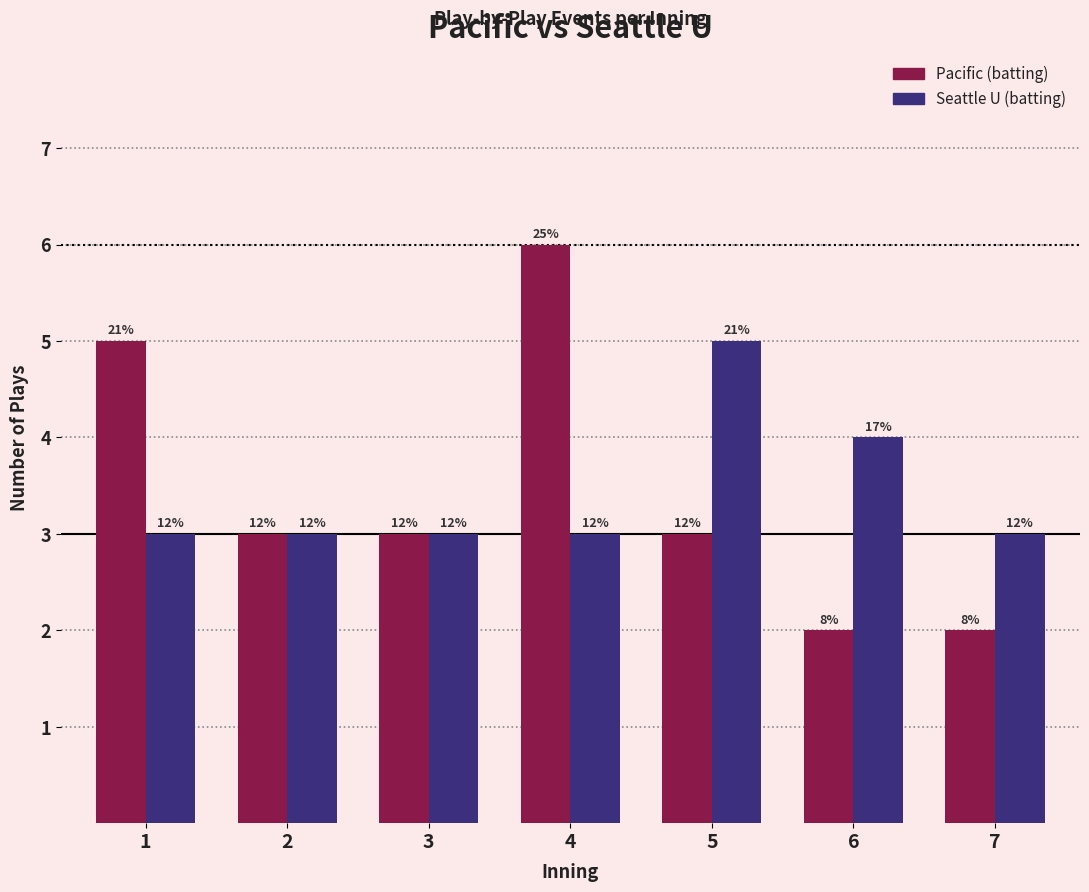

List the labels in order of Pacific (batting) value, largest first.

4, 1, 2, 3, 5, 6, 7